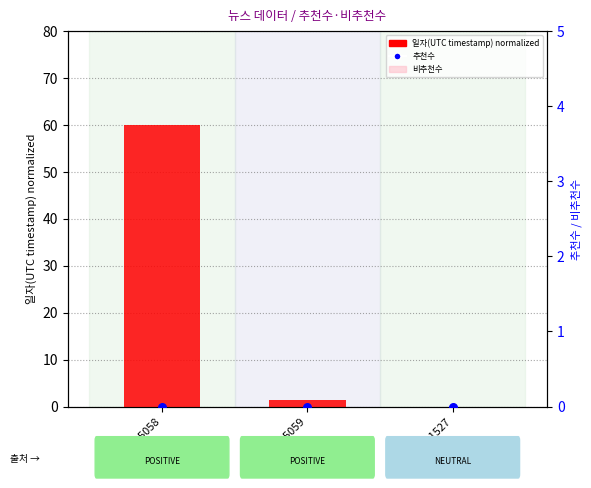

Which series has the largest total across all categories?

일자(UTC timestamp) normalized